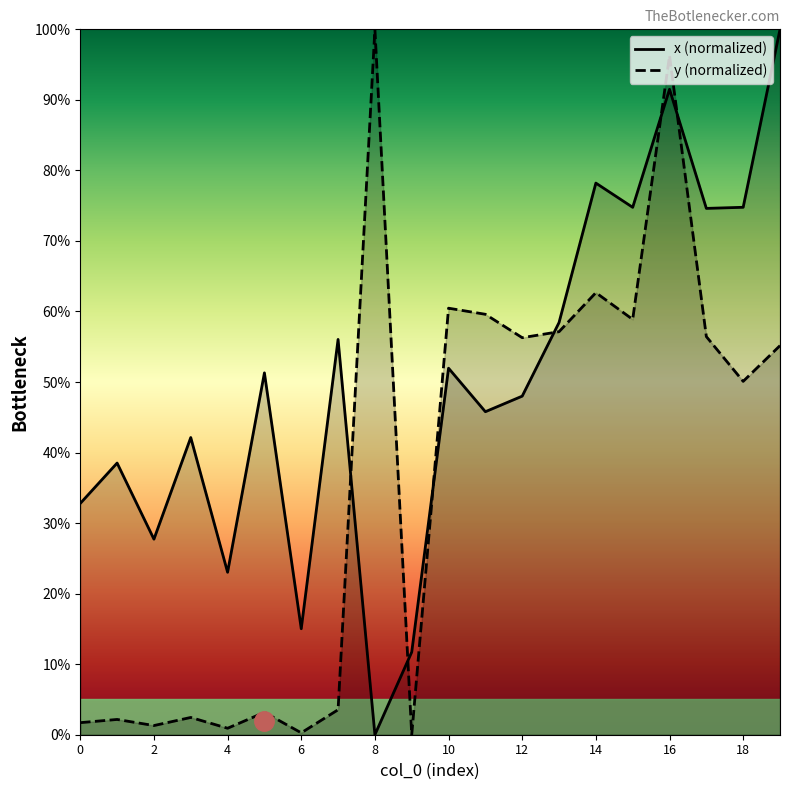

True or false: x (normalized) and y (normalized) cross at least once.

True